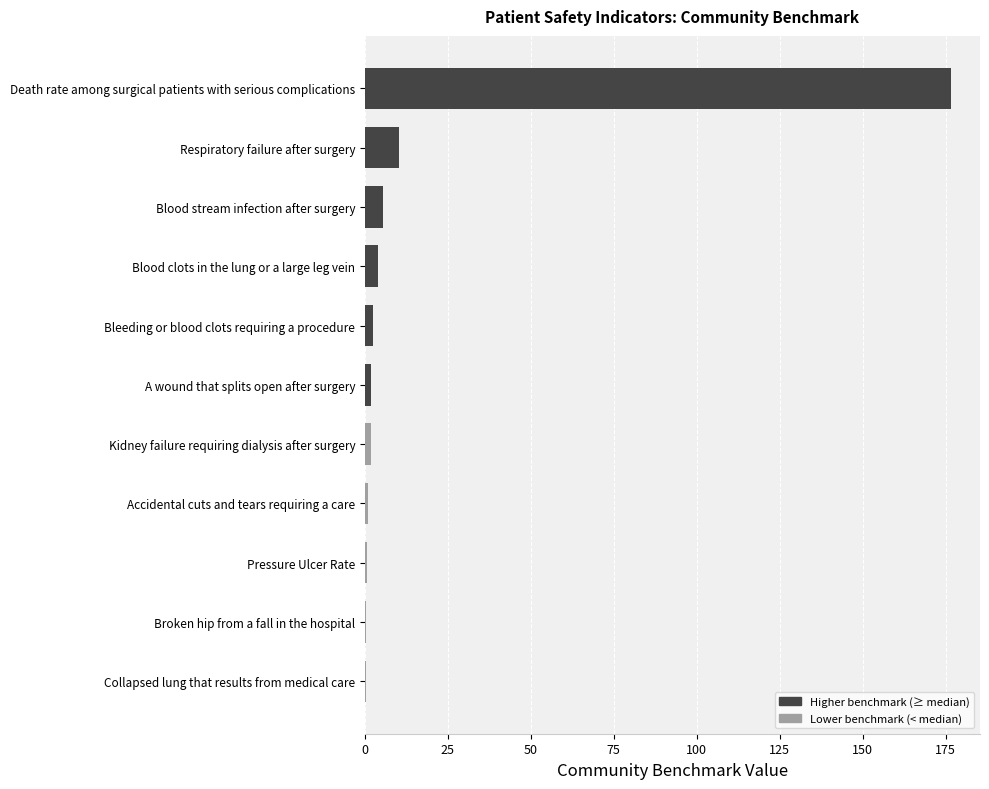

Does the chart contain stacked bars?

No